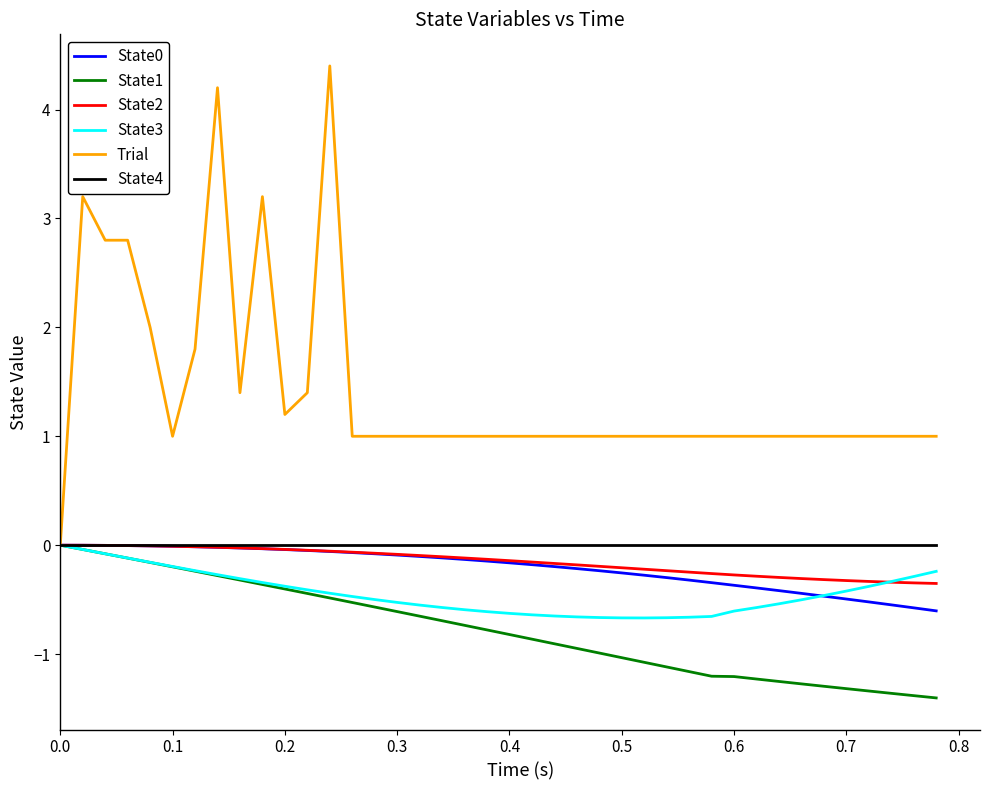

What is the minimum value shown in the chart?

-1.4